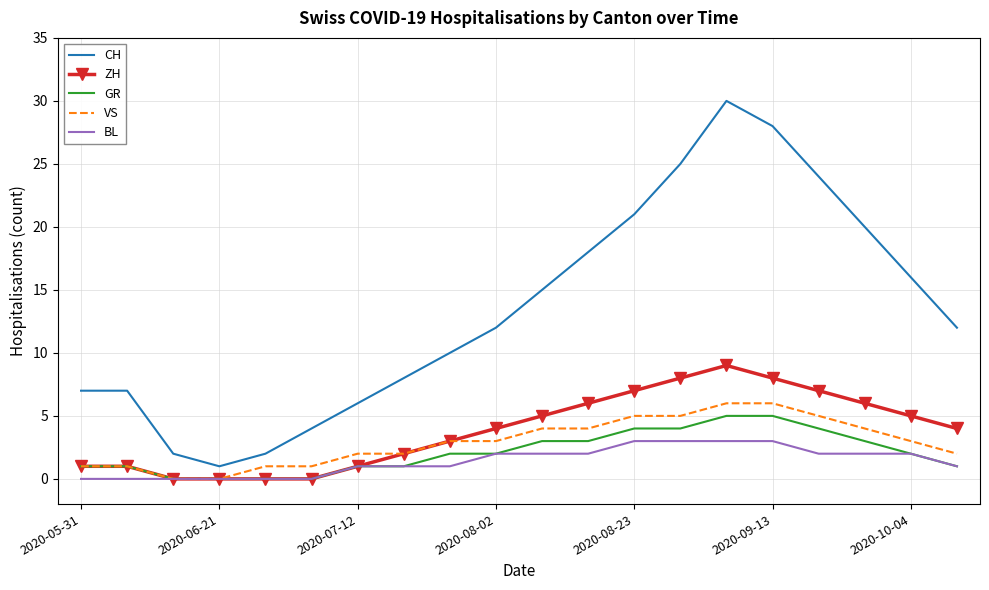

True or false: BL and CH cross at least once.

False